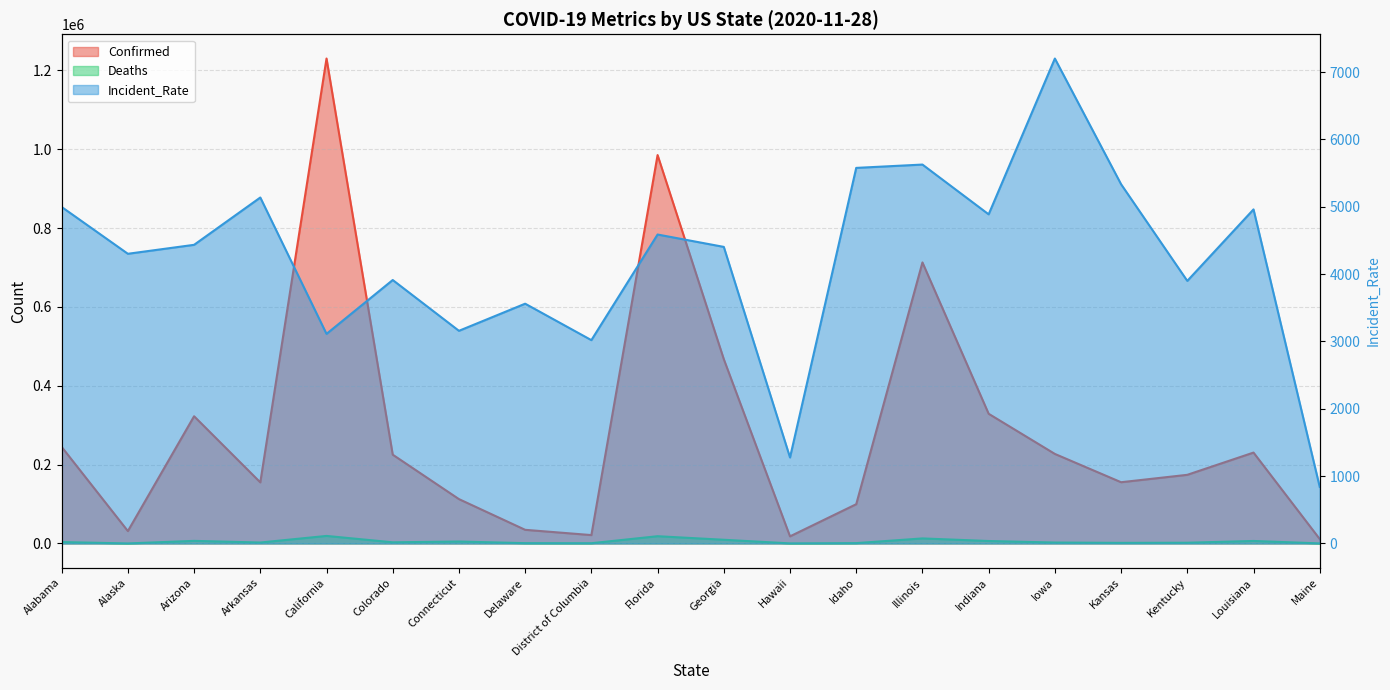

What is the maximum value shown in the chart?

1230161.0